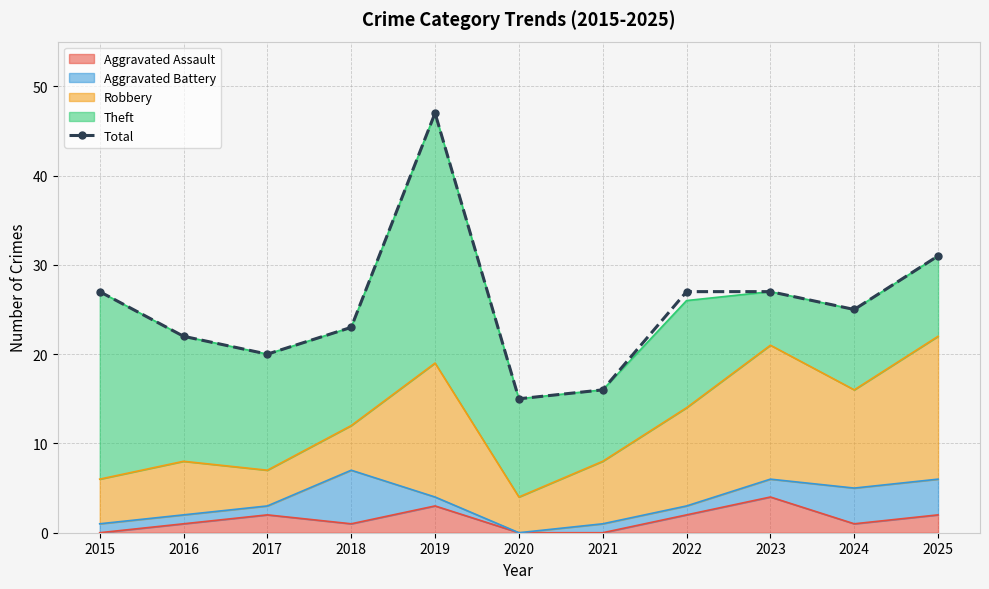

How many data points are above 25?

5